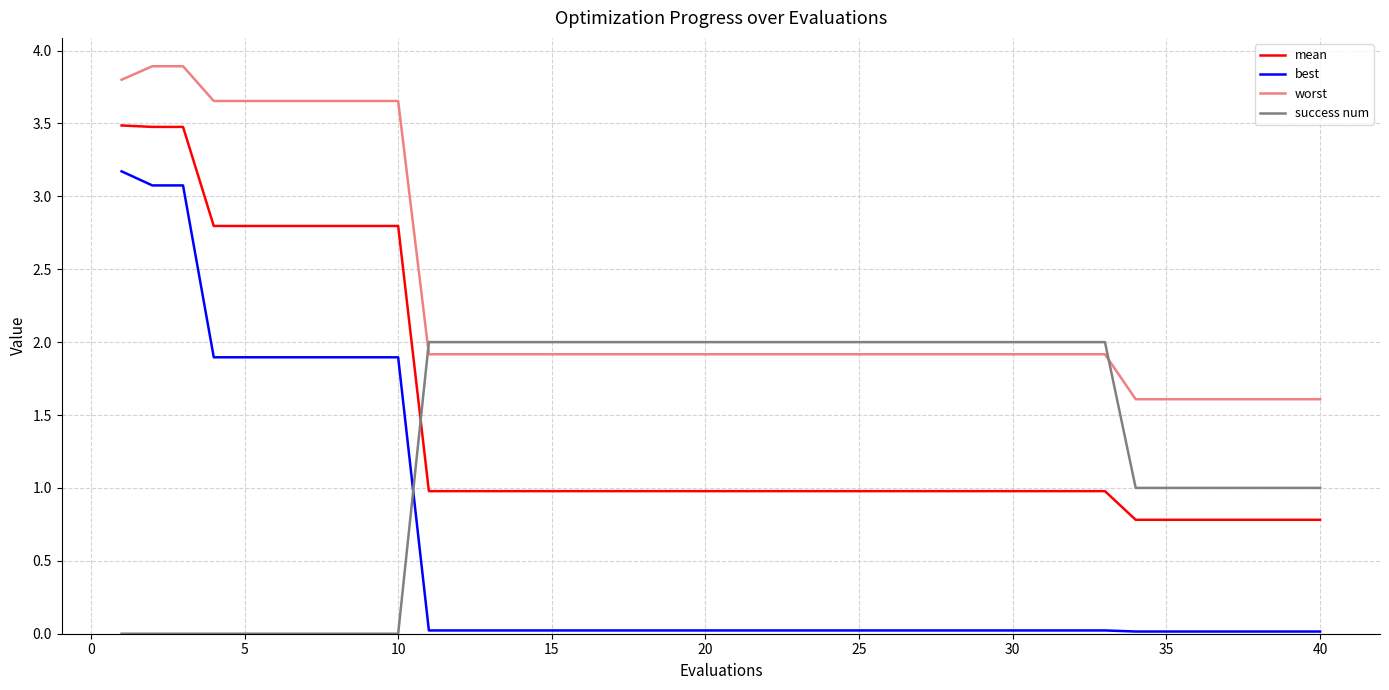

What are all the series names shown in the legend?

mean, best, worst, success num